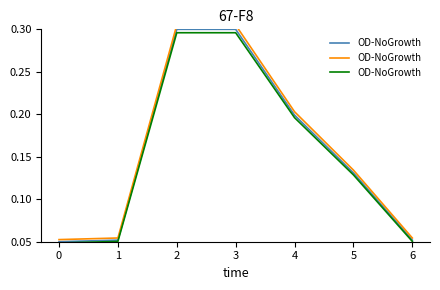

List the labels in order of value, smallest first.

0, 1, 6, 5, 4, 2, 3